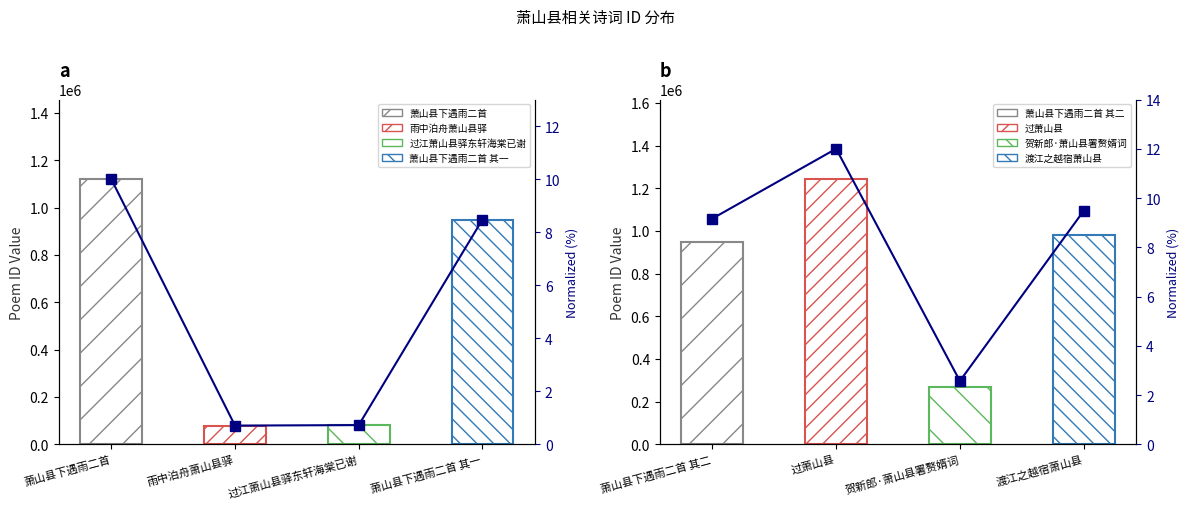

How many bars are there in total?

8